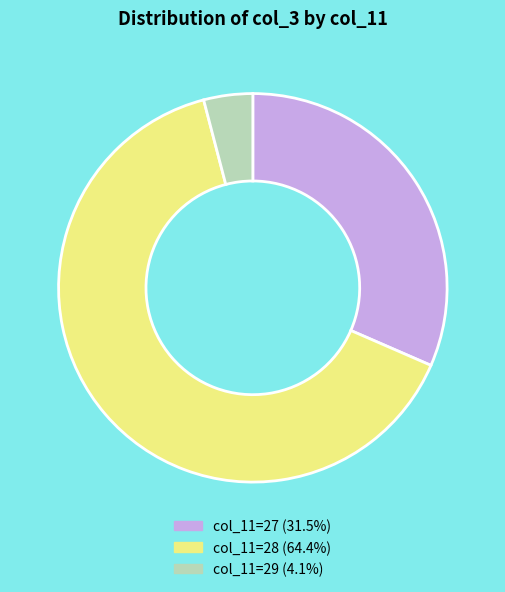

Is there any slice that represents more than half of the pie?

Yes